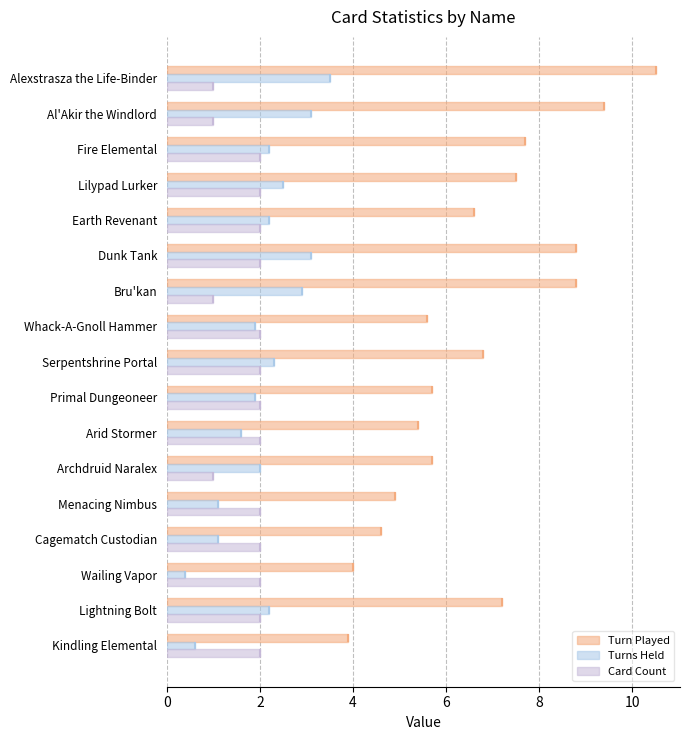

Which series changed the most between Bru'kan and Dunk Tank?

Card Count